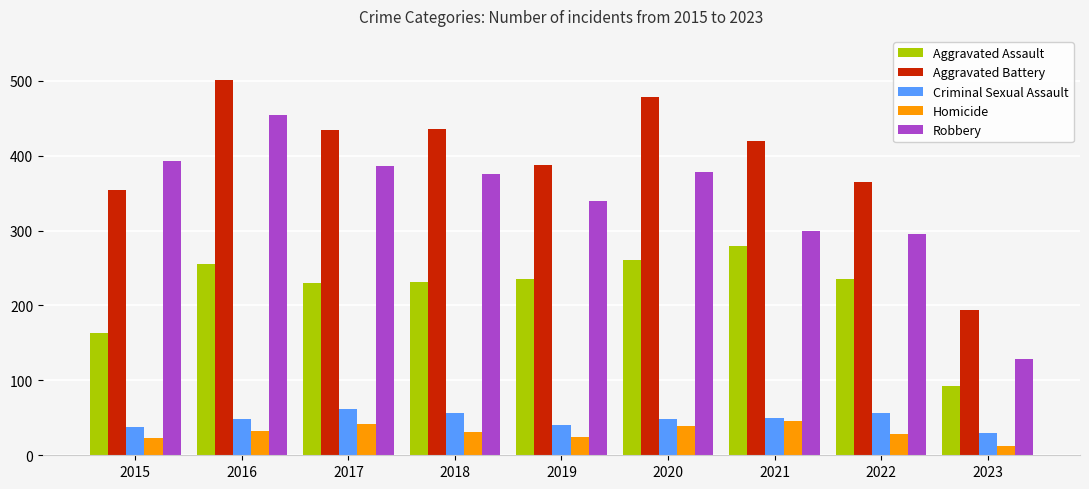

Which series has the largest total across all categories?

Aggravated Battery